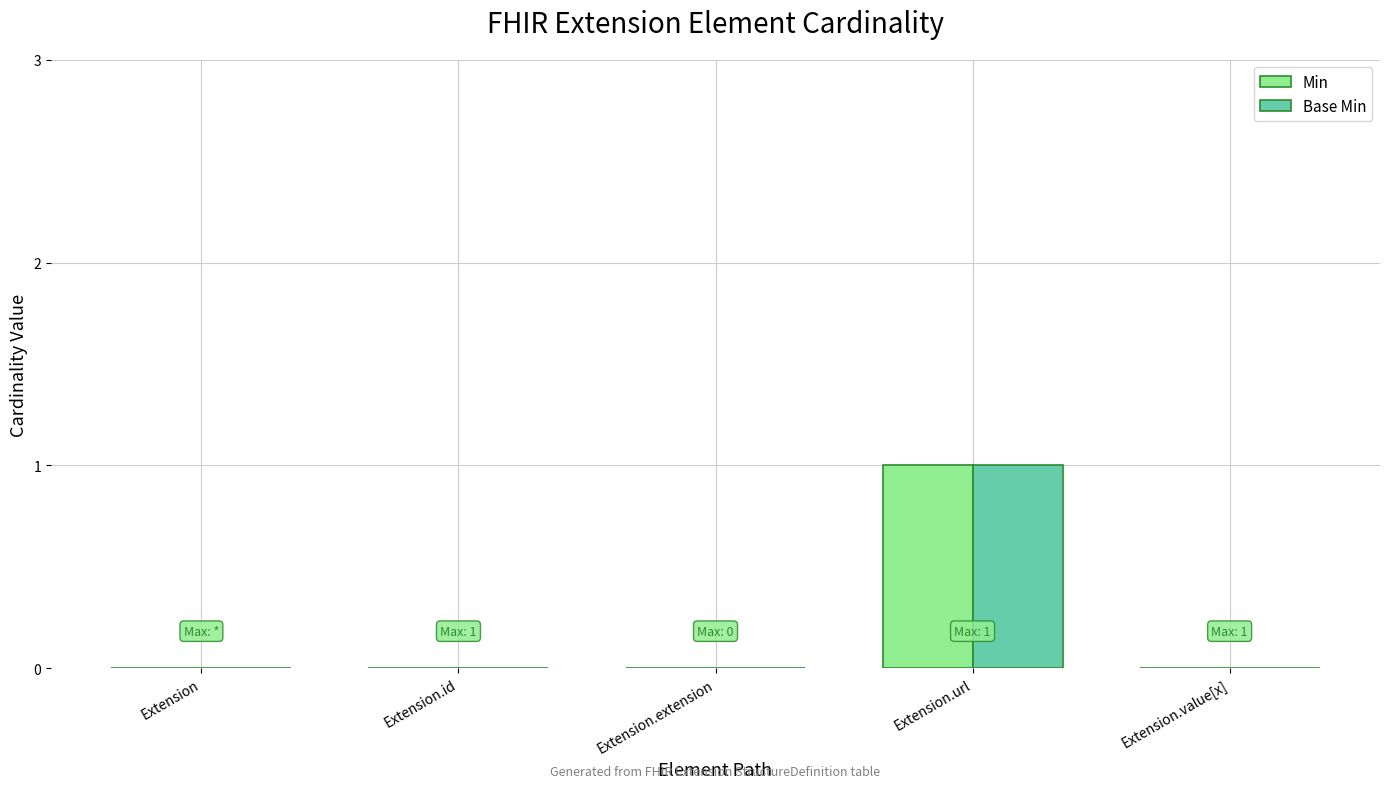

Is it true that Base Min equals 0 at Extension.value[x]?

True